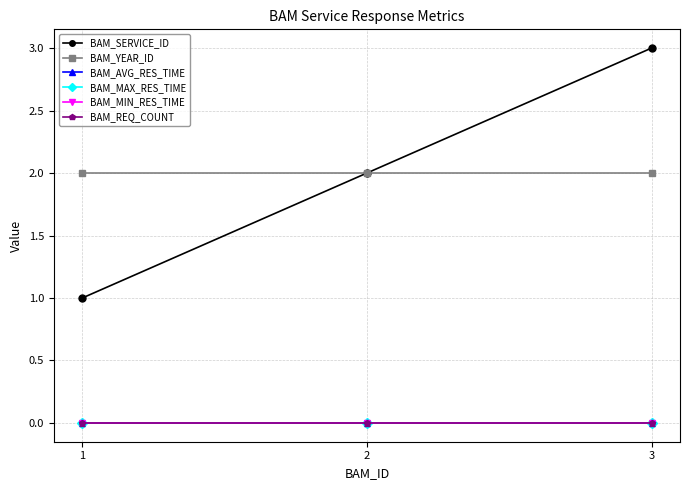

Is this an area chart (filled region under the line)?

No